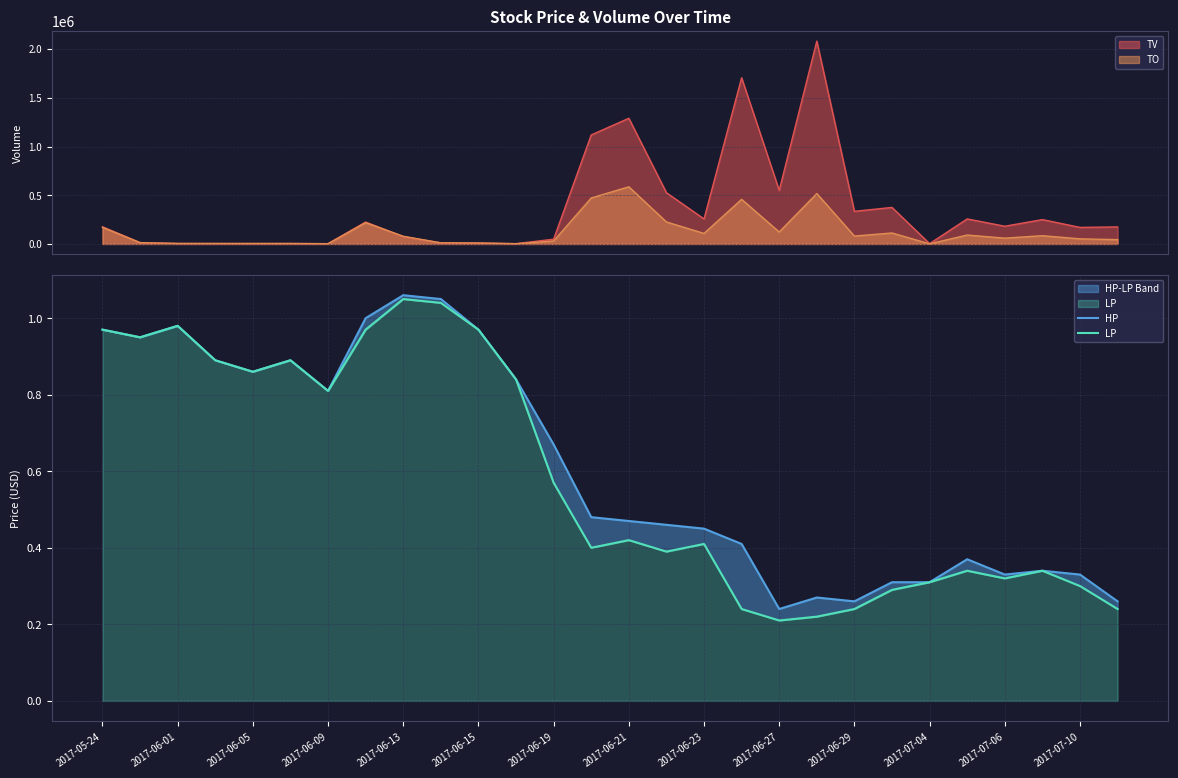

What is the highest value of the TV series?

2082000